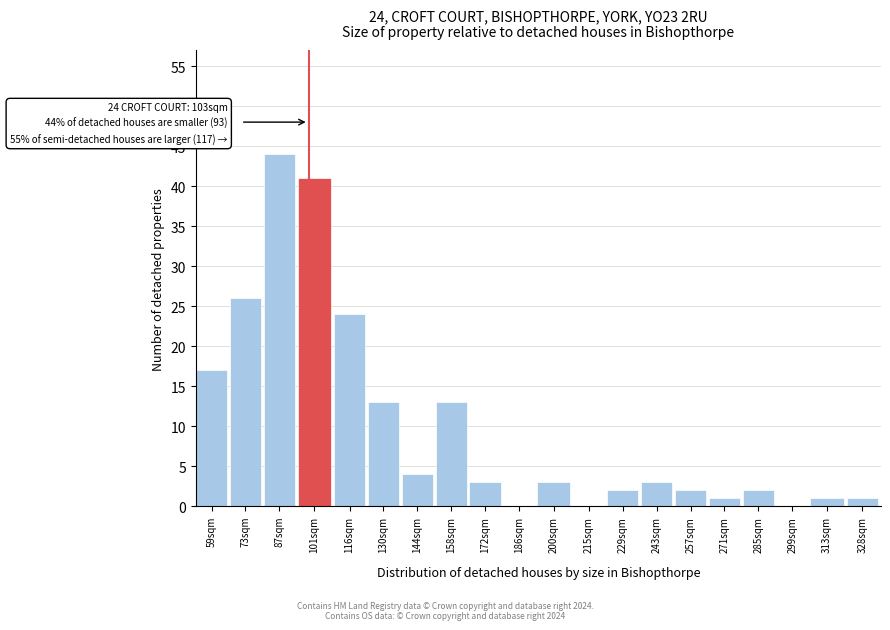

Reading left to right, extract all data points from this chart.

59sqm=17	73sqm=26	87sqm=44	101sqm=41	116sqm=24	130sqm=13	144sqm=4	158sqm=13	172sqm=3	186sqm=0	200sqm=3	215sqm=0	229sqm=2	243sqm=3	257sqm=2	271sqm=1	285sqm=2	299sqm=0	313sqm=1	328sqm=1